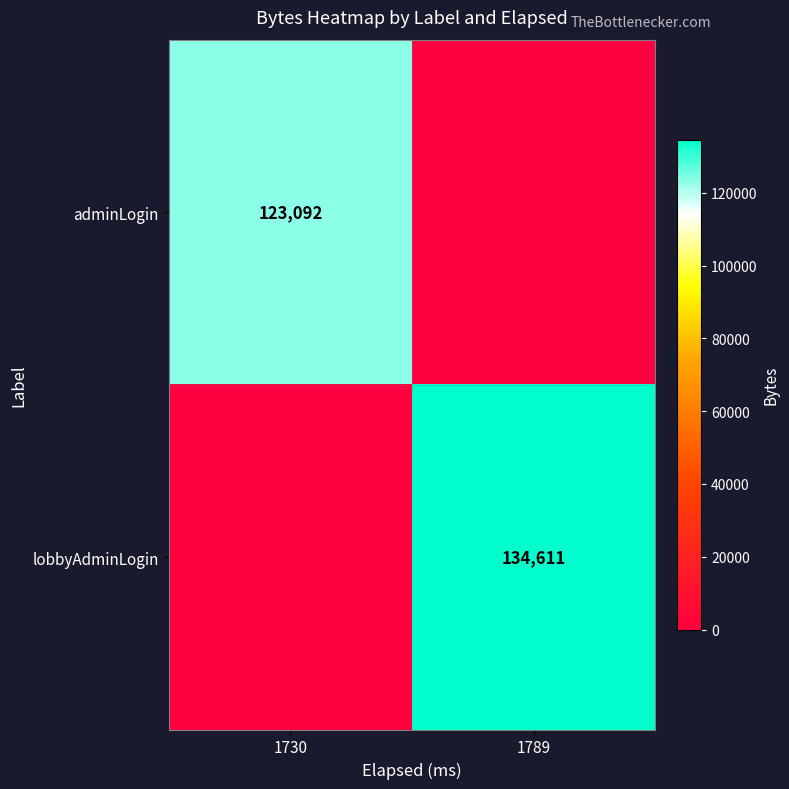

True or false: adminLogin has a value of 25509 at 1730.

False